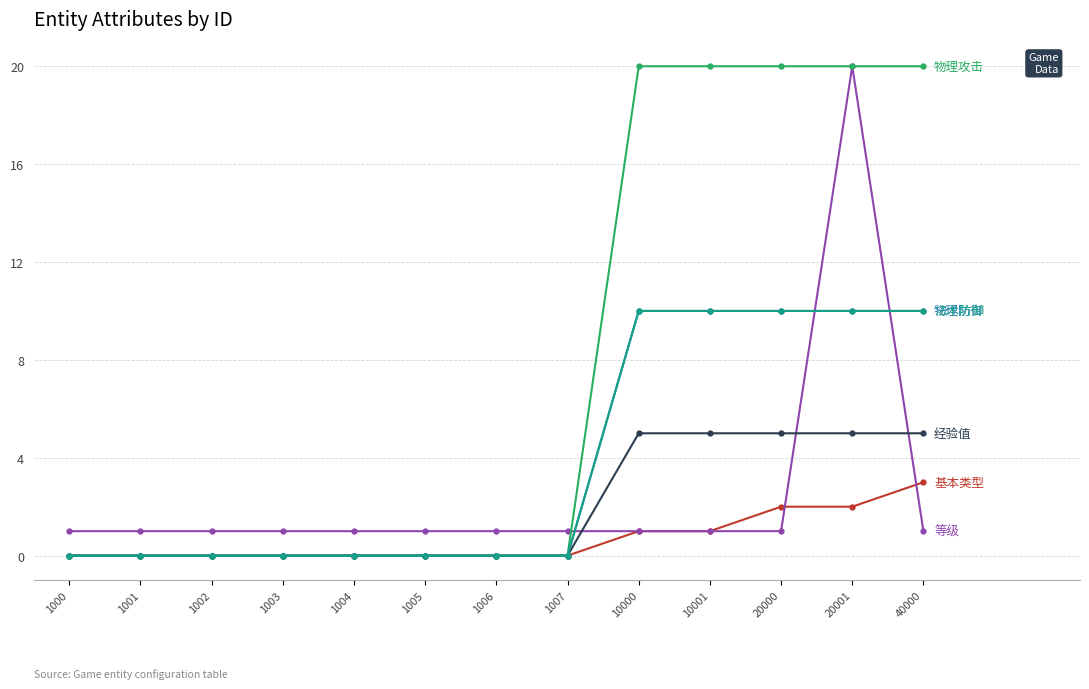

Is this an area chart (filled region under the line)?

No